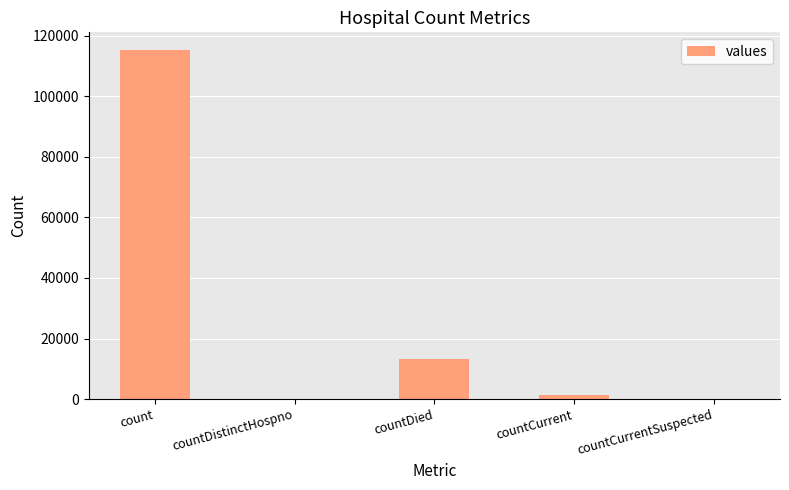

Does the chart contain stacked bars?

No